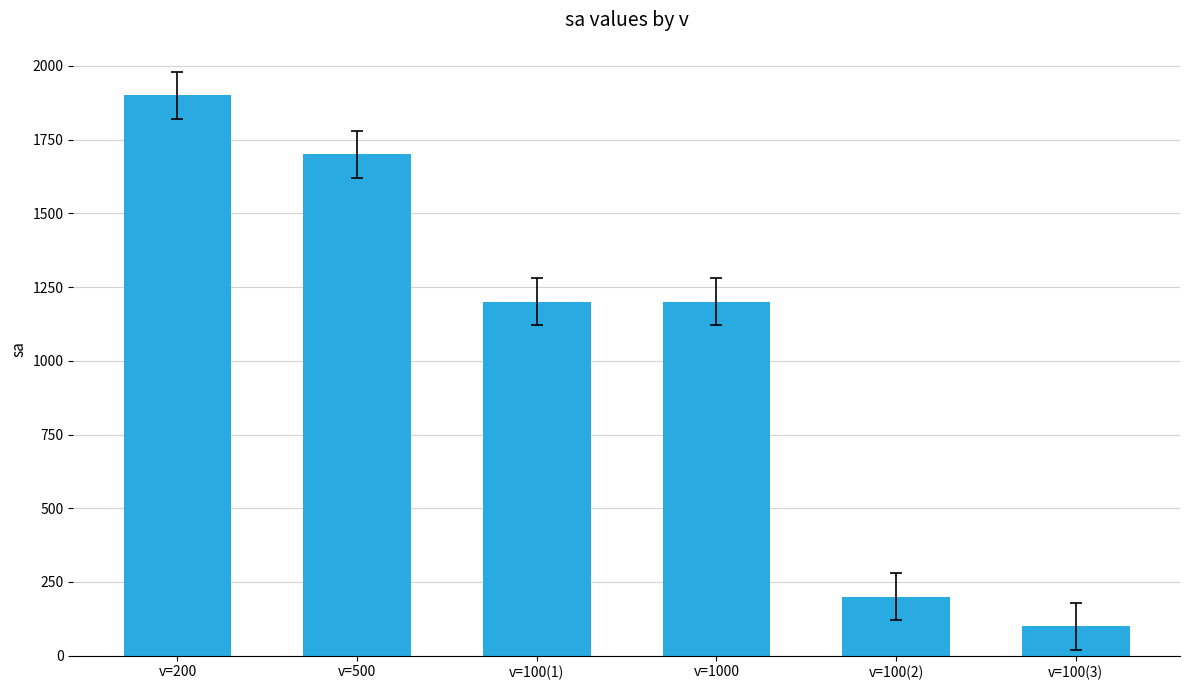

True or false: the data shows 2568 at v=200.

False